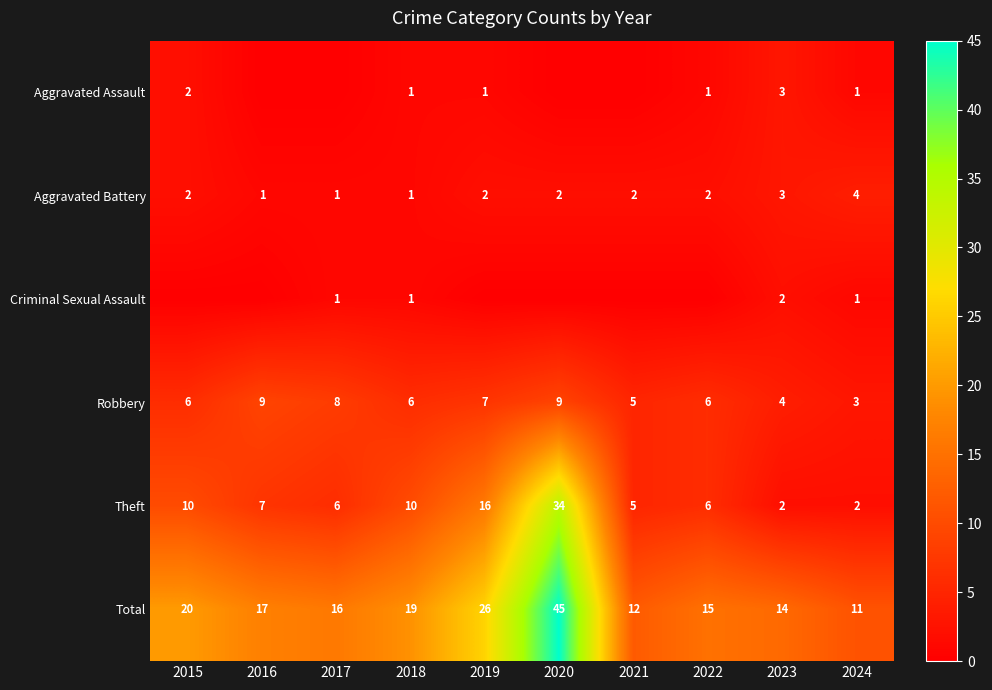

What is the difference between the highest and lowest values at 2023?

12